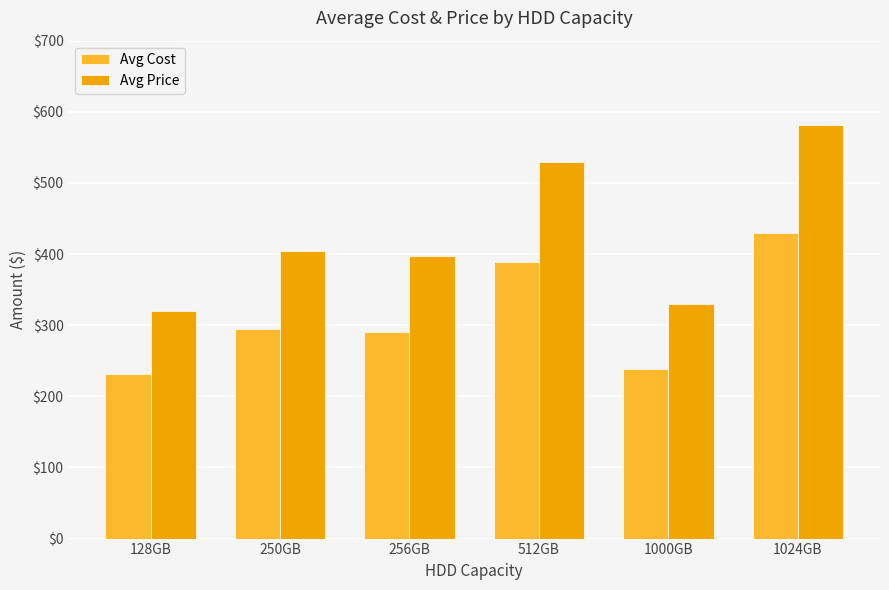

The value of Avg Cost at 256GB is 290. True or false?

True